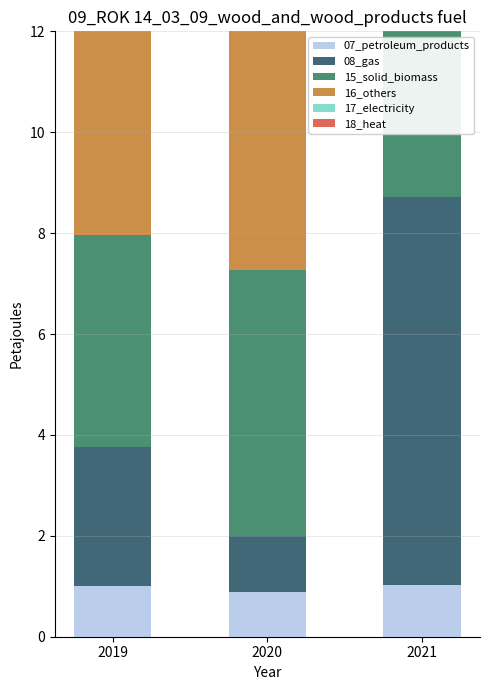

The 07_petroleum_products series shows 0.4 at 2021. True or false?

False